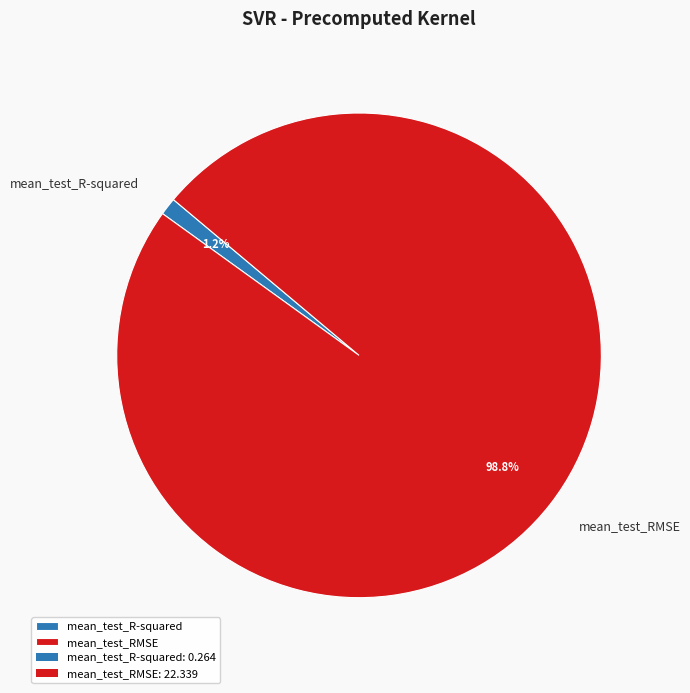

What percentage is the mean_test_RMSE slice, to the nearest percent?

99%